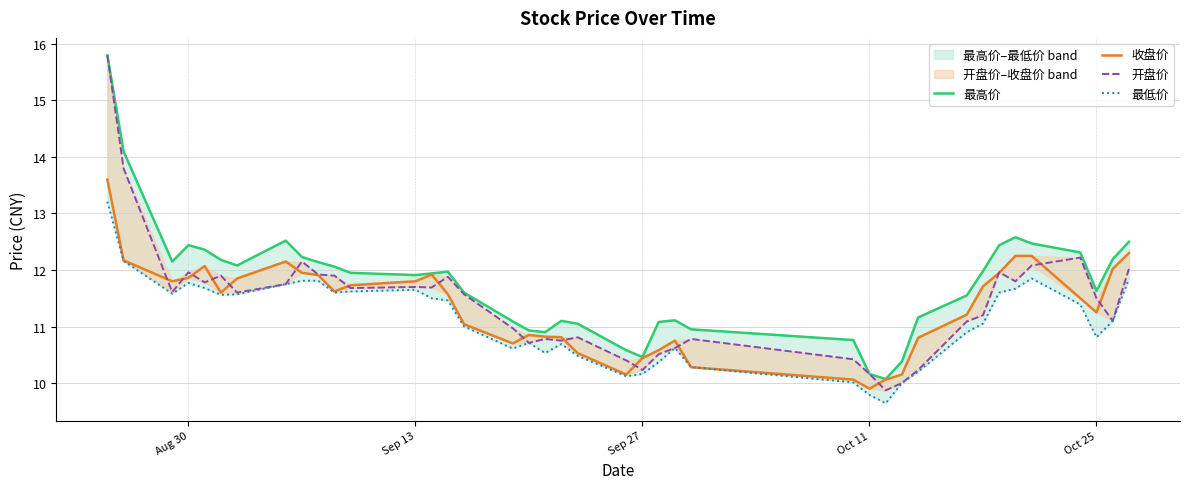

The 开盘价 series shows 3.3 at 29. True or false?

False